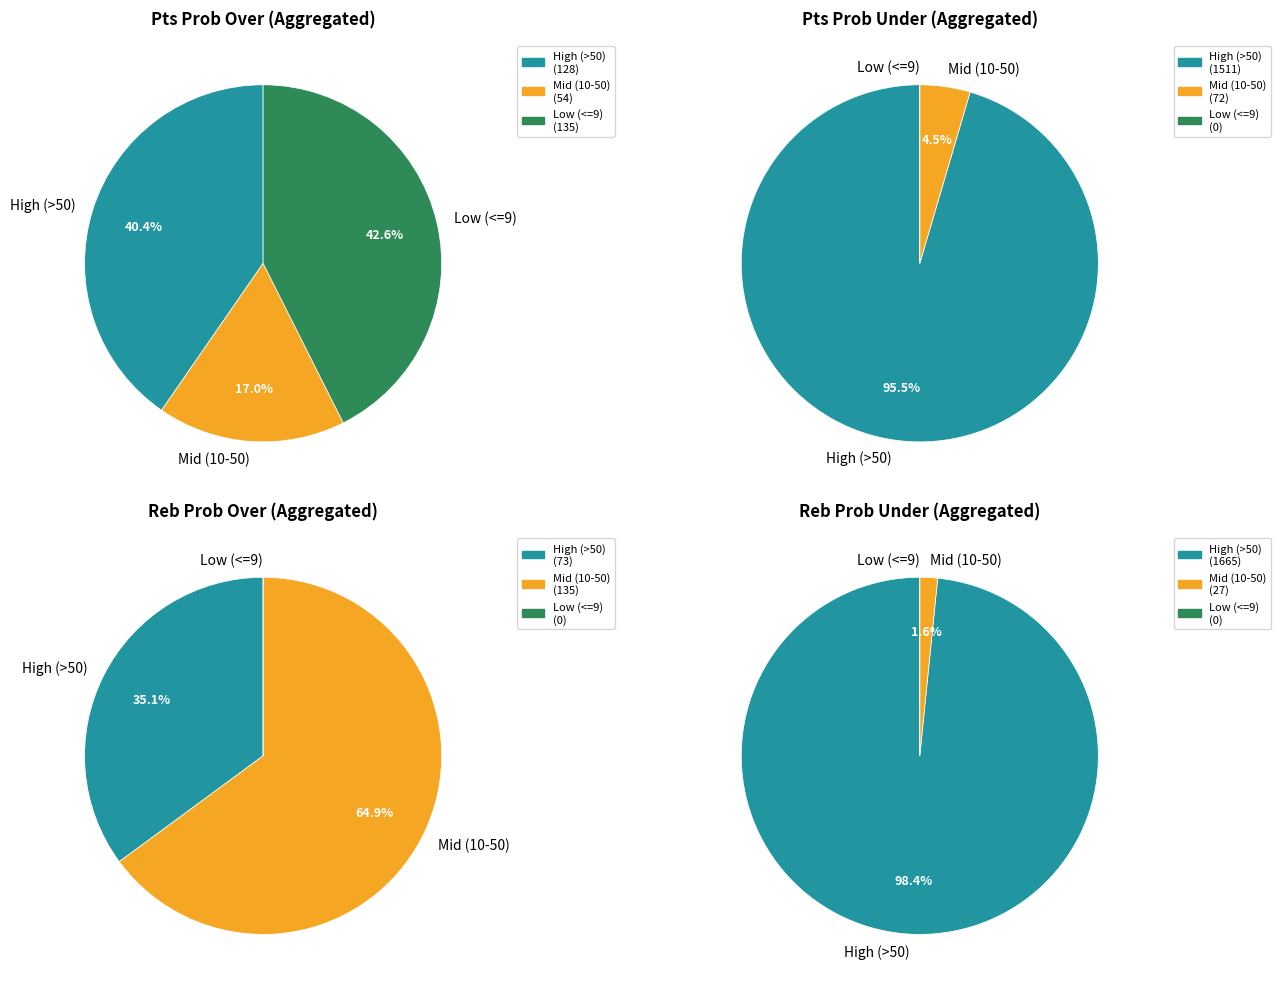

What portion of the pie excludes 10?

97.2%